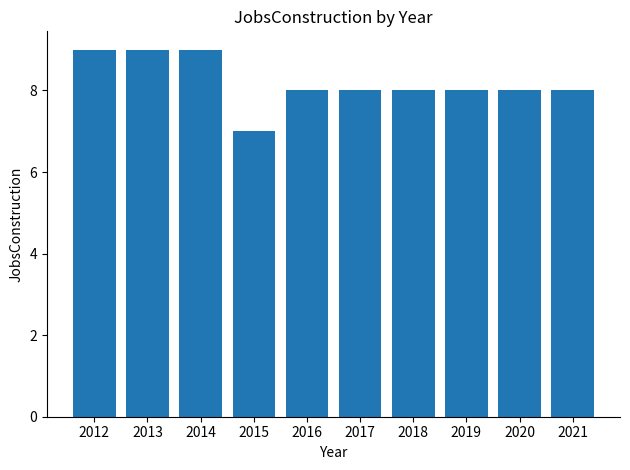

Is it true that the value at 2016 is 3?

False